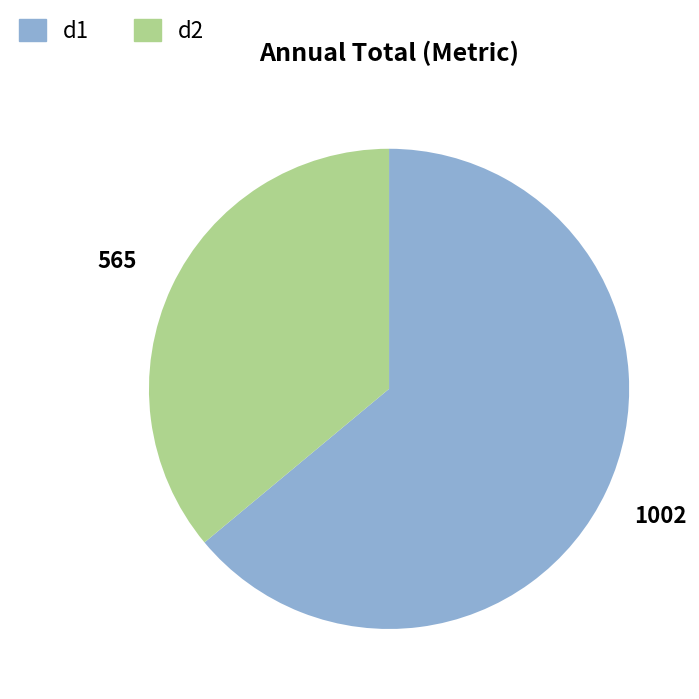

Which category has the biggest portion of the pie?

d1